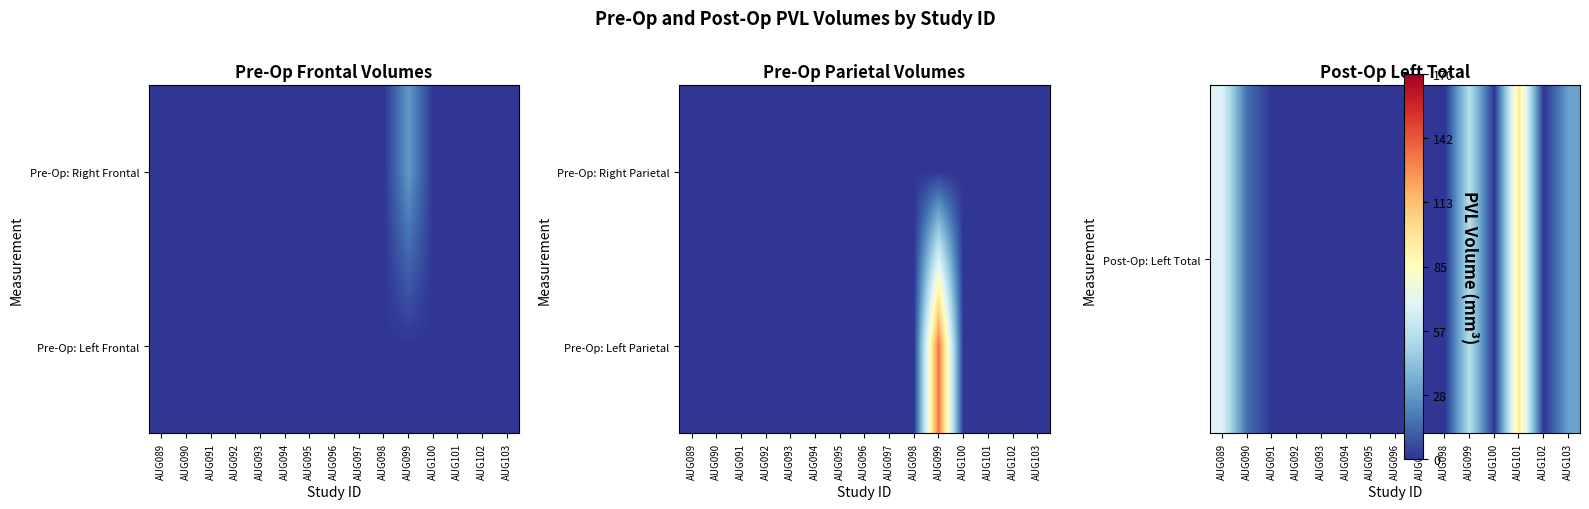

At which label is Post-Op: Left Total closest to 48?

AUG099